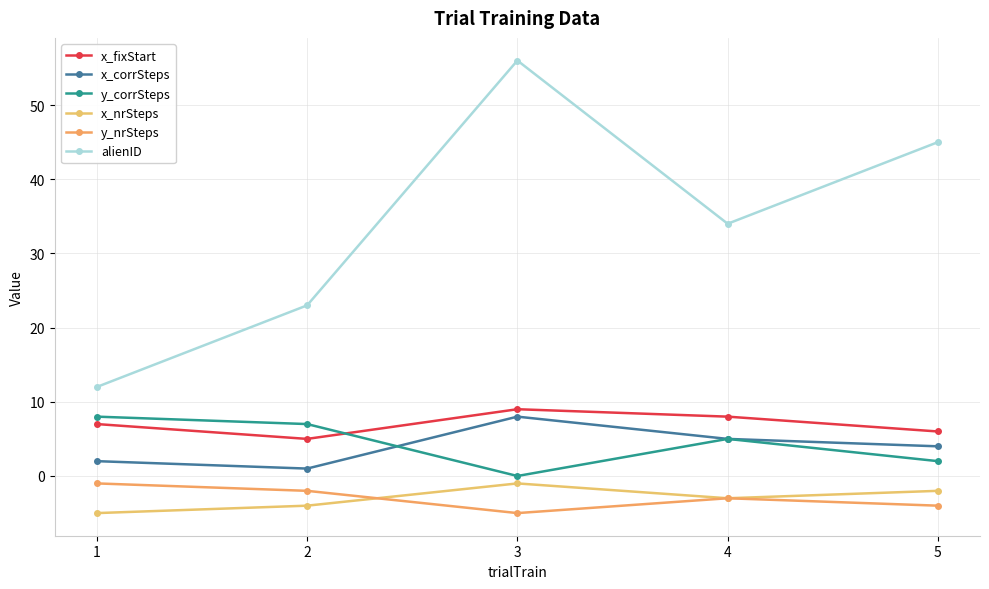

What is the value of the alienID point at the 5th from the left?

45